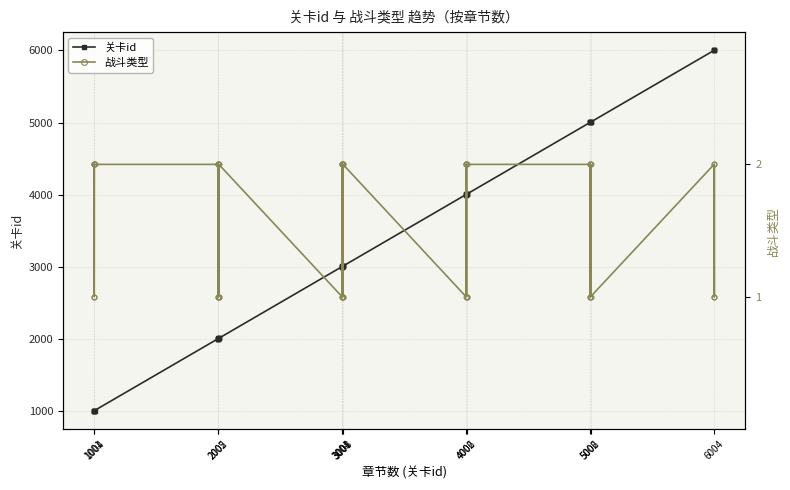

Is the value of 关卡id at 33 greater than the value of 战斗类型 at 24?

Yes